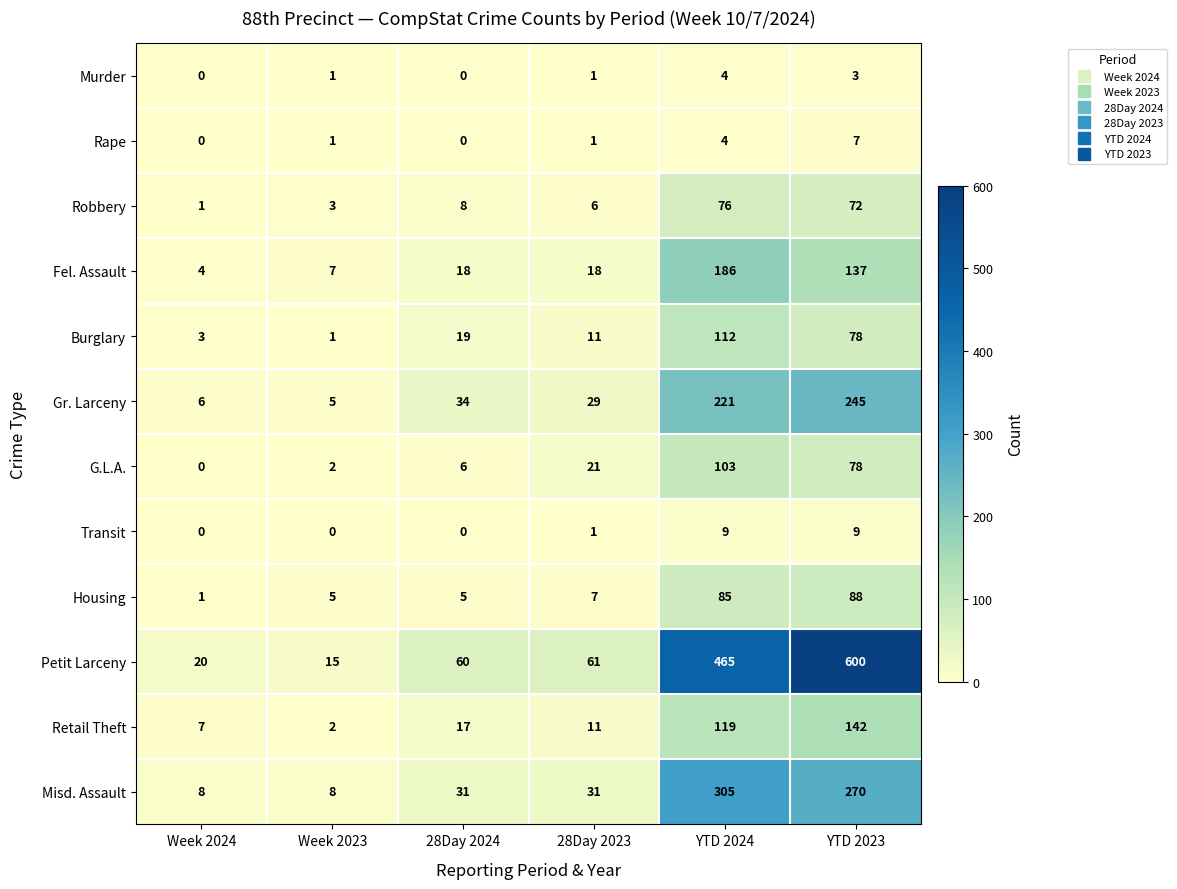

What is the sum of the Petit Larceny values at YTD 2023 and YTD 2024?

1065